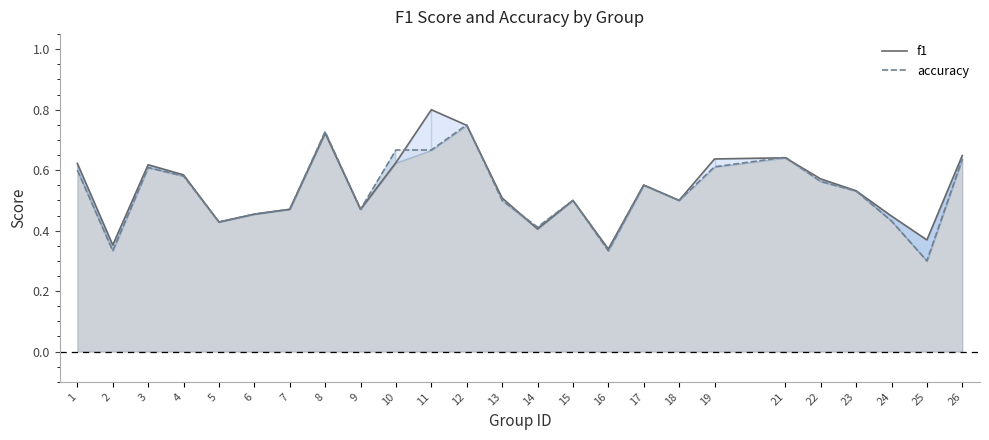

The accuracy series shows 0.1 at 25. True or false?

False